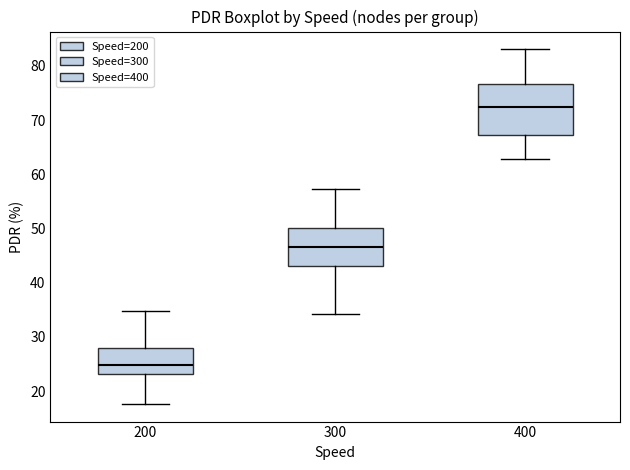

Reading left to right, transcribe this box plot: for each box, give where its median line is, the range the box spans, and where its two whiskers end, as read against the y-axis. The values are not printed on the chart, so give them approximately, as read against the axis.

200: median 25, box 23 to 28, whiskers 18 to 35
300: median 47, box 43 to 50, whiskers 34 to 57
400: median 72, box 67 to 77, whiskers 63 to 83